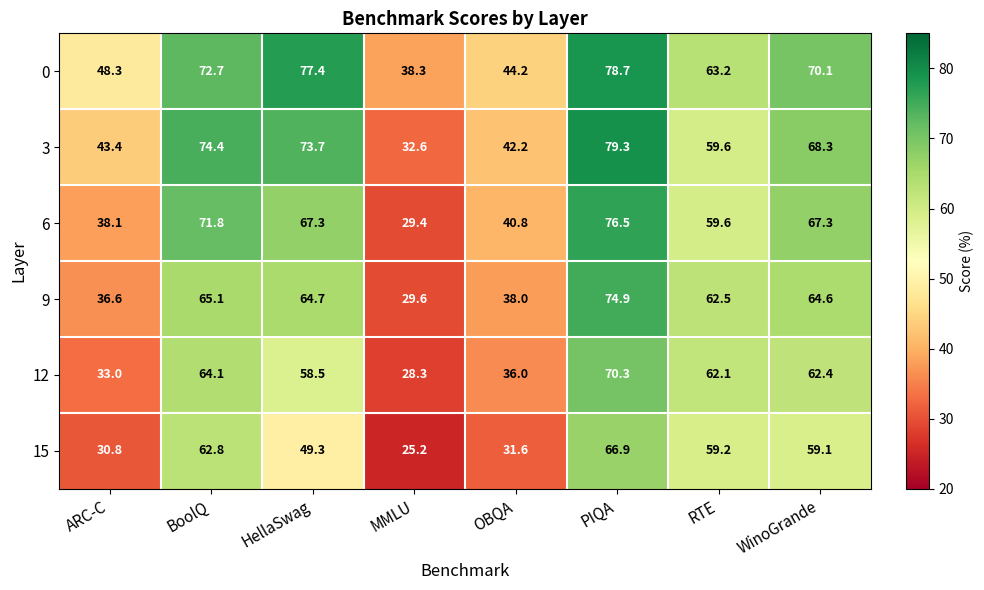

At which label does 15 reach its minimum?

MMLU